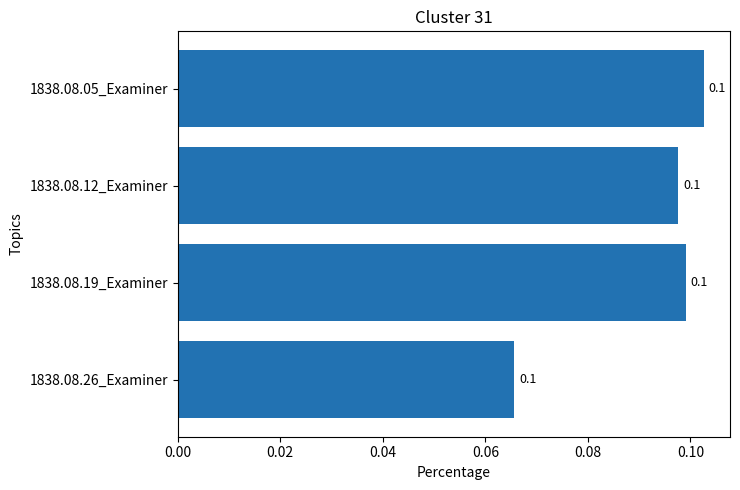

Reading bottom to top, extract all data points from this chart.

1838.08.26_Examiner=0.1	1838.08.19_Examiner=0.1	1838.08.12_Examiner=0.1	1838.08.05_Examiner=0.1